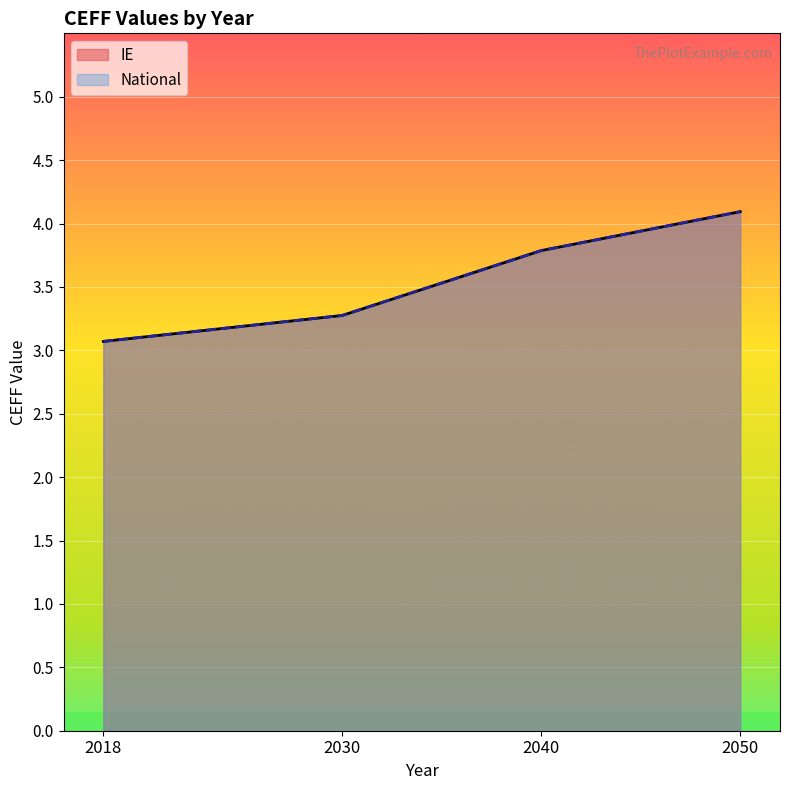

What is the value of the IE point at the 2nd from the left?

3.3